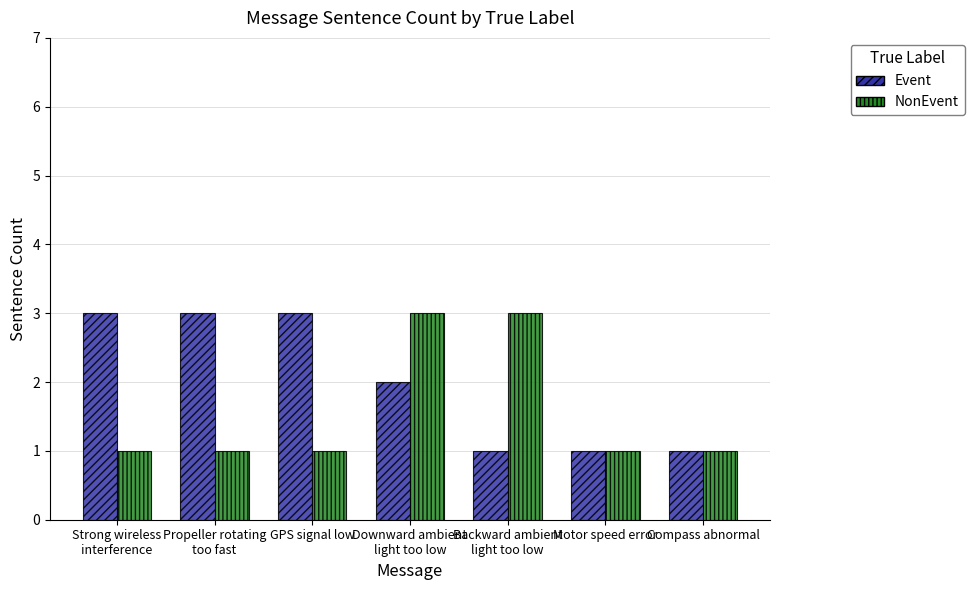

Which series has the largest total across all categories?

Event